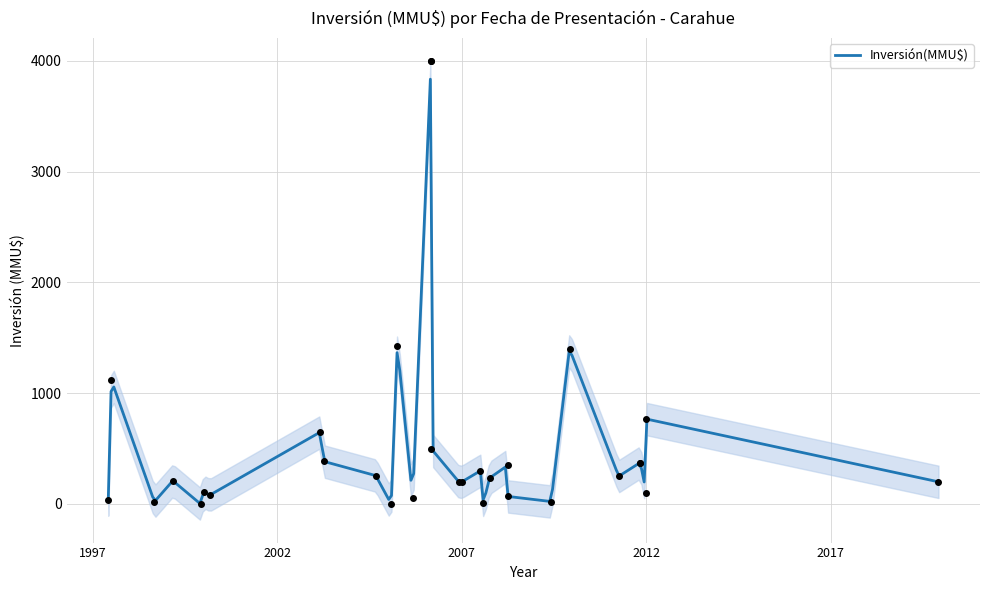

Approximately how many times larger is the value at 15/04/2011 compared to 12/01/2007?

1.2